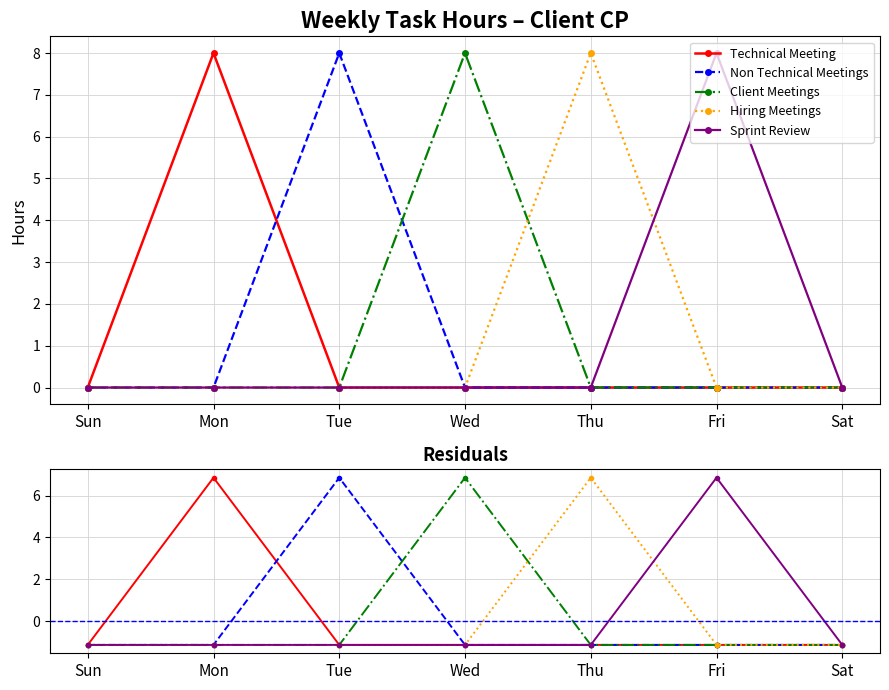

What is the label of the 2nd point from the left?

Mon